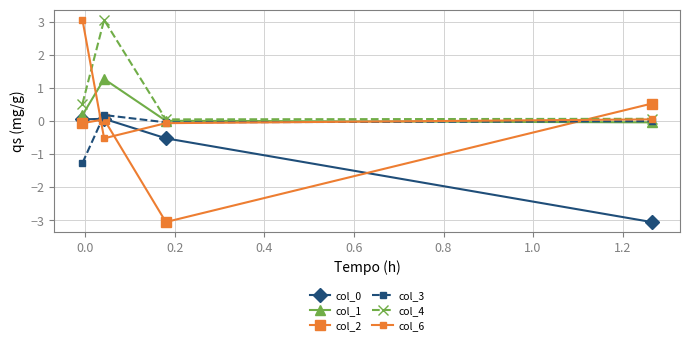

True or false: col_1 and col_0 cross at least once.

False